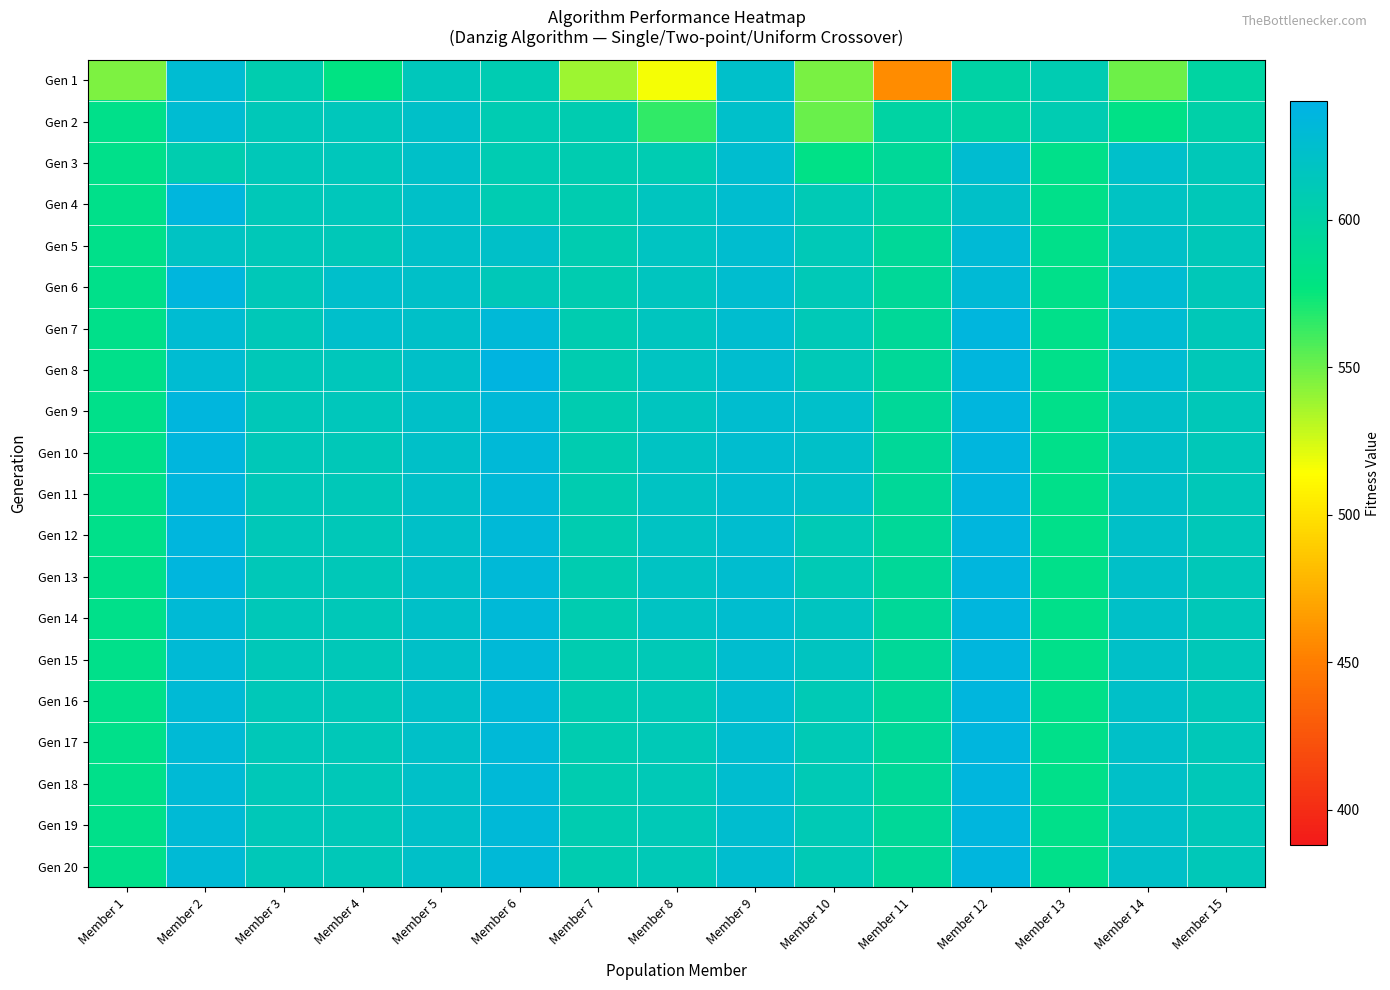

What is the maximum value shown in the chart?

637